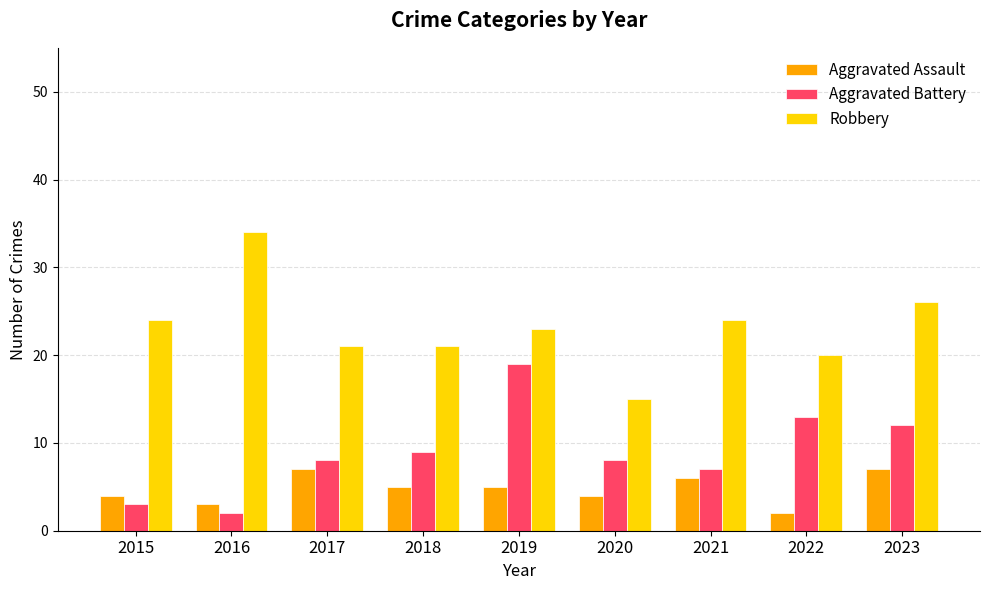

Which series has the largest total across all categories?

Robbery